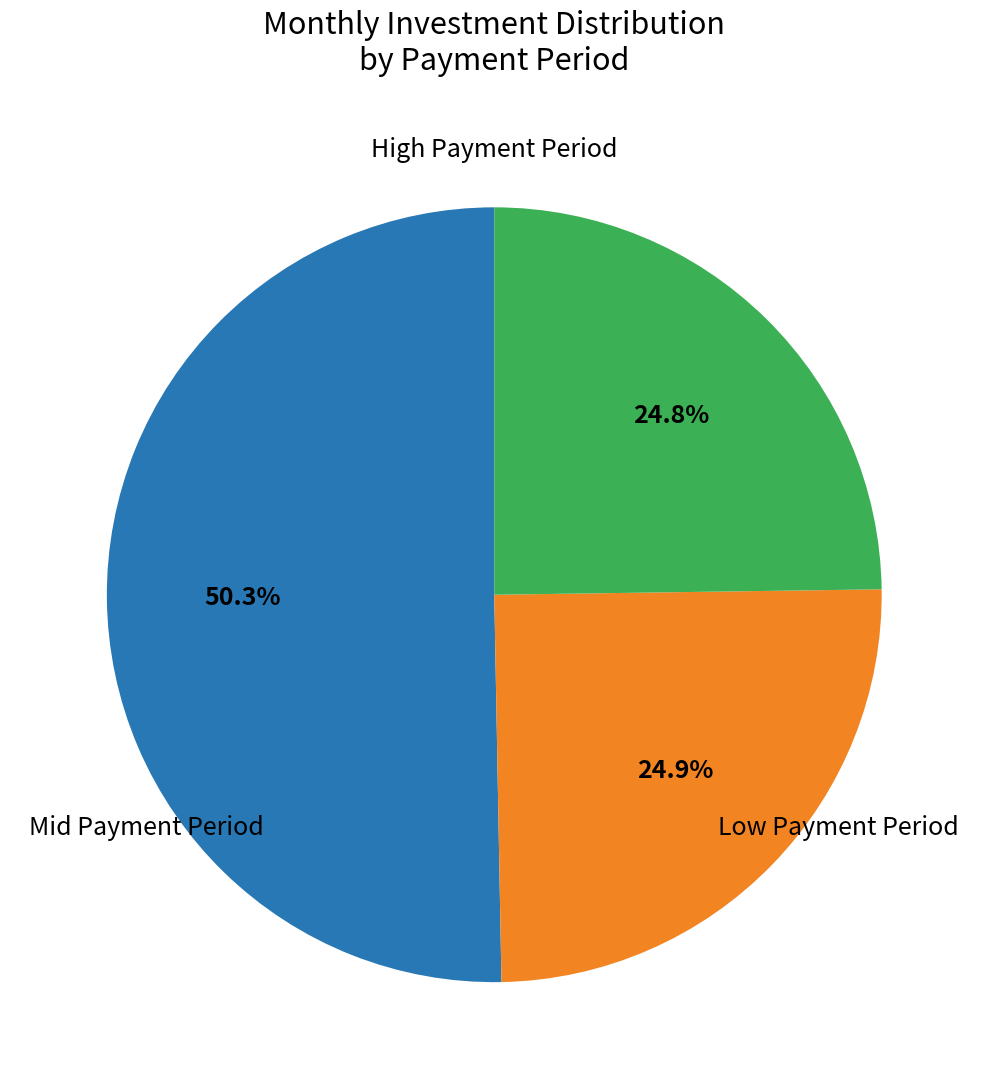

Does any single category account for the majority?

Yes